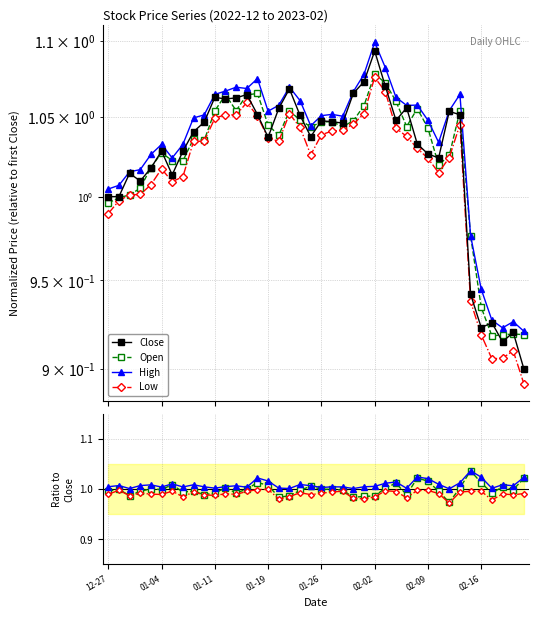

Where is High nearest to the value 1?

32